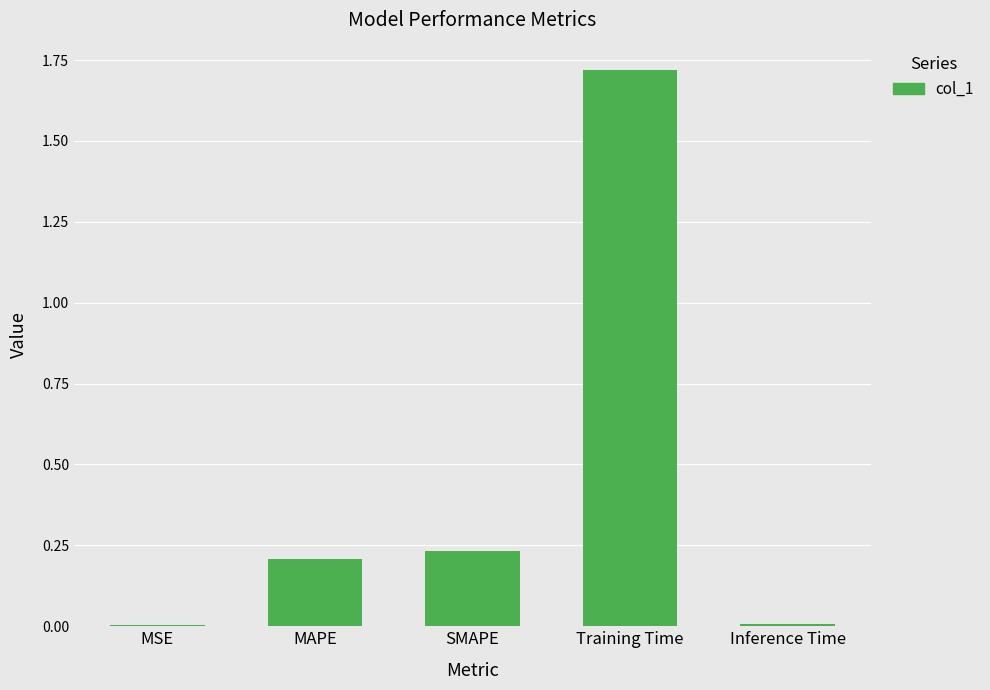

What is the average value?

0.4